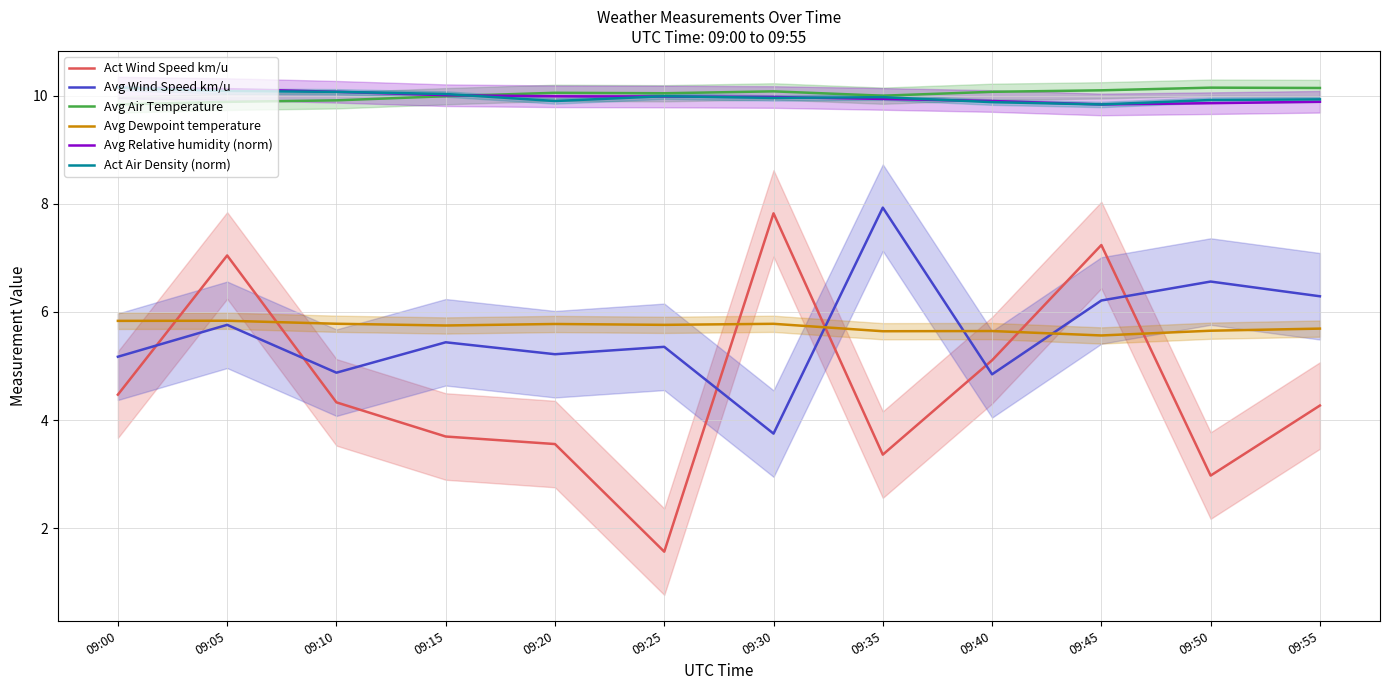

Reading left to right, extract all data points from this chart.

Act Wind Speed km/u: 4.5	7.0	4.3	3.7	3.6	1.6	7.8	3.4	5.1	7.2	3.0	4.3
Avg Wind Speed km/u: 5.2	5.8	4.9	5.4	5.2	5.4	3.7	7.9	4.8	6.2	6.6	6.3
Avg Air Temperature: 9.8	9.9	9.9	10.0	10.1	10.0	10.1	10.0	10.1	10.1	10.1	10.1
Avg Dewpoint temperature: 5.8	5.8	5.8	5.7	5.8	5.8	5.8	5.6	5.6	5.6	5.7	5.7
Avg Relative humidity (norm): 10.1	10.1	10.1	10.0	10.0	10.0	10.0	9.9	9.9	9.8	9.9	9.9
Act Air Density (norm): 10.1	10.1	10.1	10.0	9.9	10.0	10.0	10.0	9.9	9.8	9.9	9.9